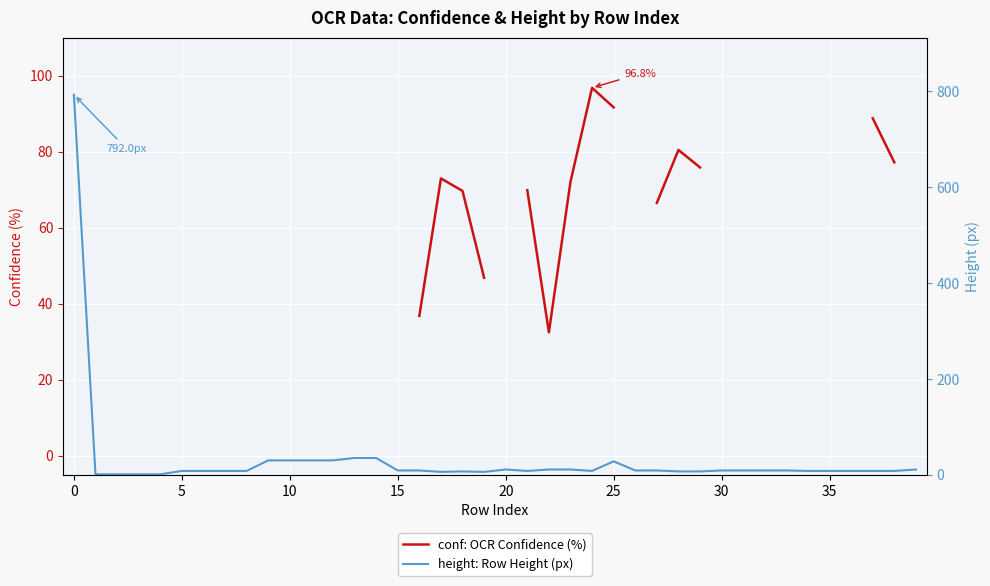

True or false: height: Row Height (px) and conf: OCR Confidence (%) intersect in this chart.

False